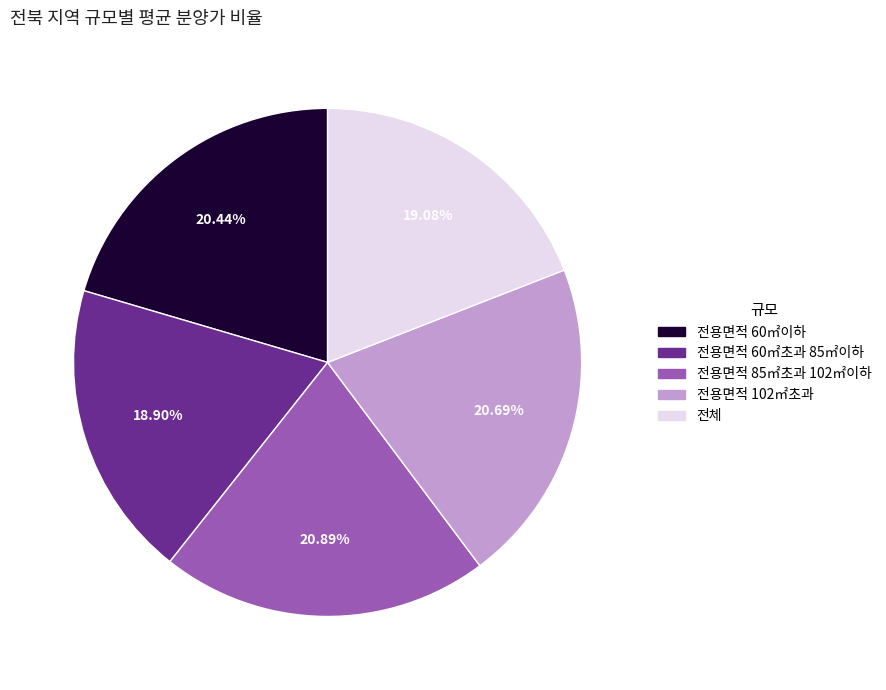

Do 전체 and 전용면적 102㎡초과 together represent more than half of the pie?

No